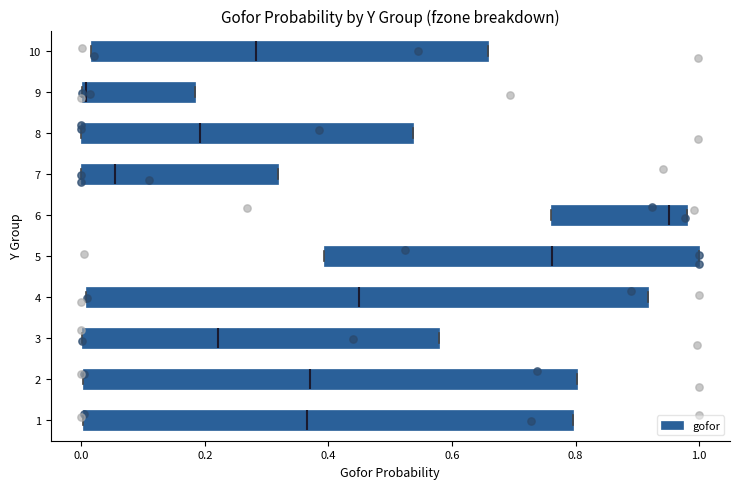

Which box's median line is the furthest to the left?

9